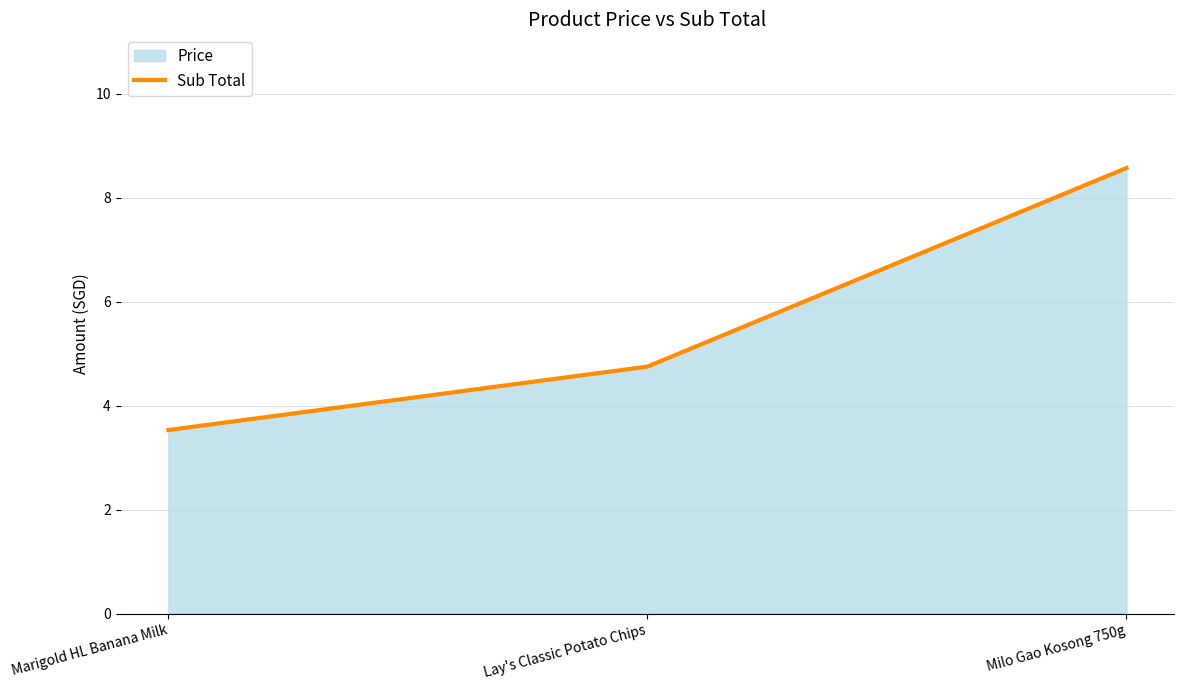

Approximately how many times larger is the value at Lay's Classic Potato Chips compared to Milo Gao Kosong 750g?

0.6